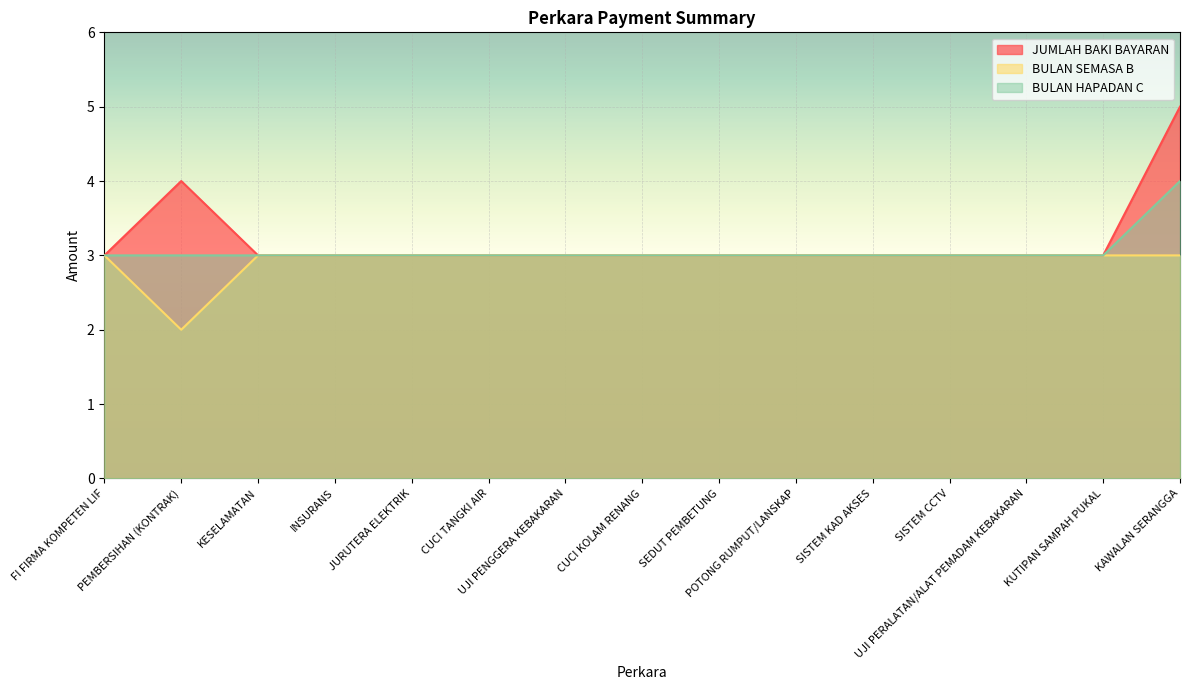

List the series in order of their peak value, highest first.

JUMLAH BAKI BAYARAN, BULAN HAPADAN C, BULAN SEMASA B